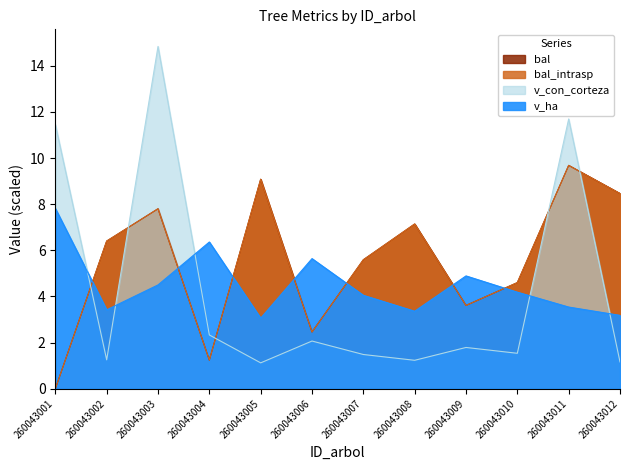

List the series in order of their peak value, highest first.

v_con_corteza, bal, bal_intrasp, v_ha